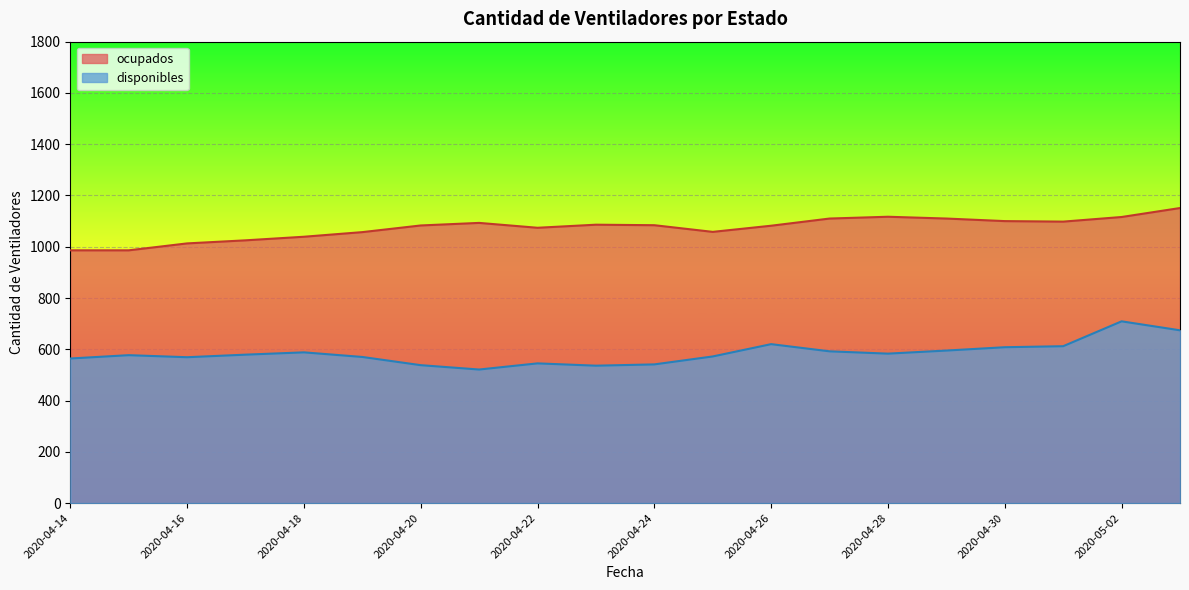

What is the value of the ocupados point at the 2nd from the left?

986